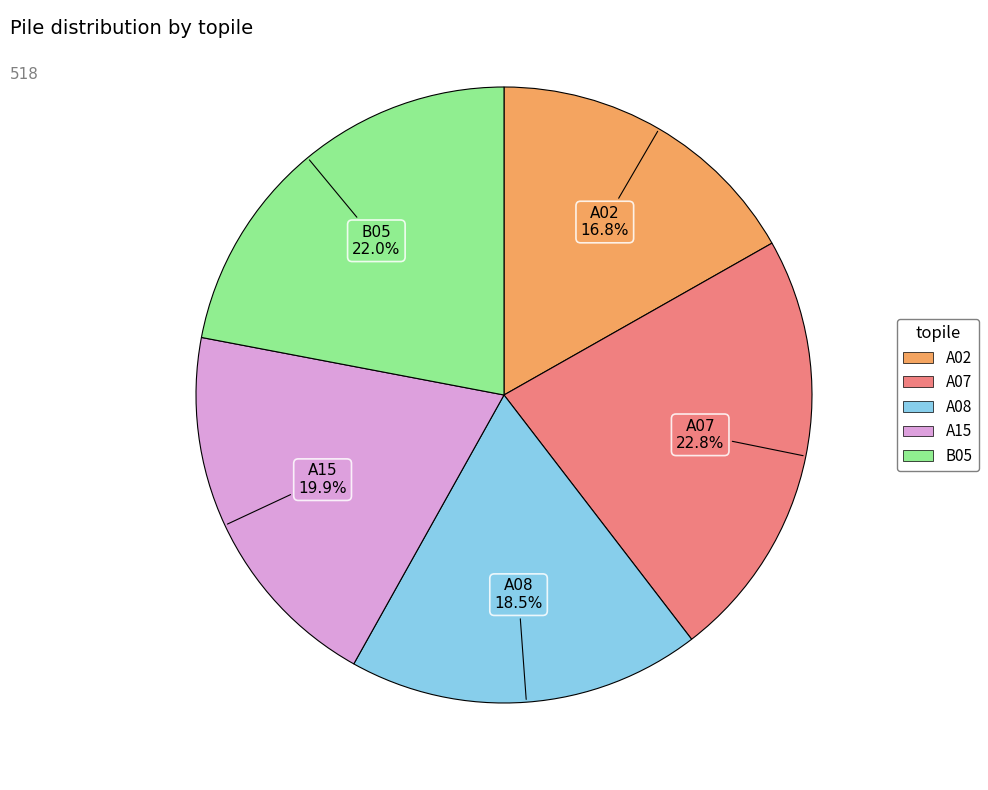

True or false: B05 accounts for 36% of the total.

False